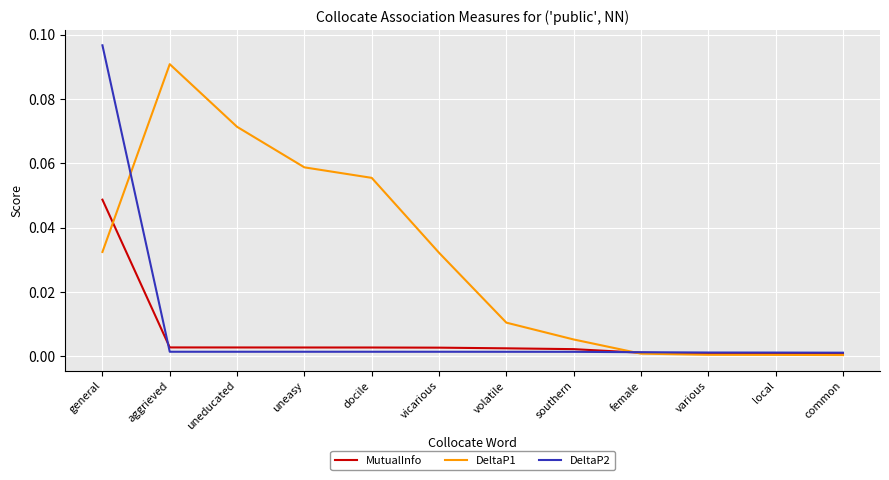

At which label does DeltaP2 reach its peak?

general